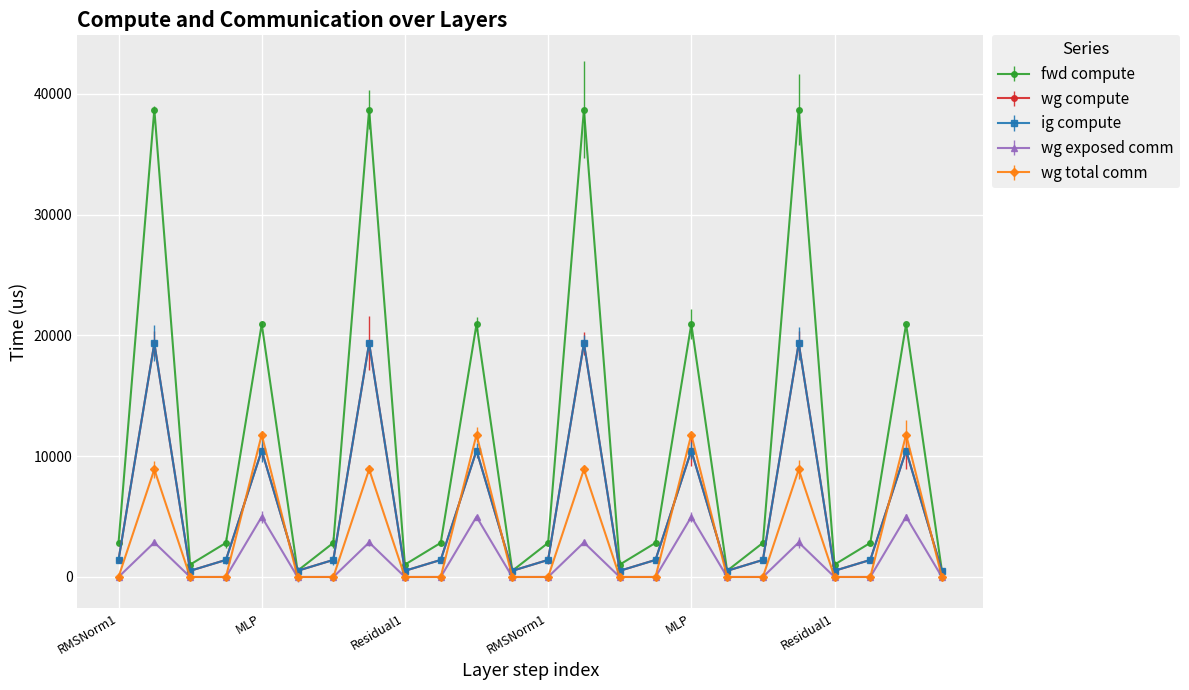

Does the chart have visible grid lines?

Yes